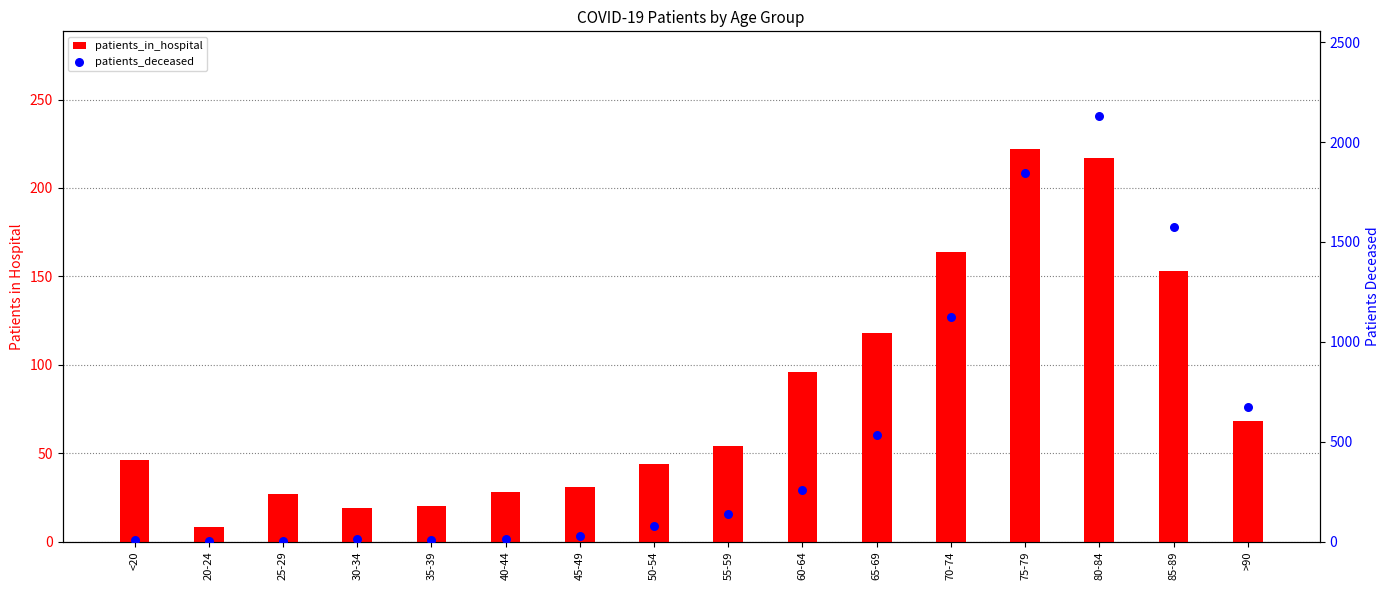

At which category is the sum across all series the highest?

80-84